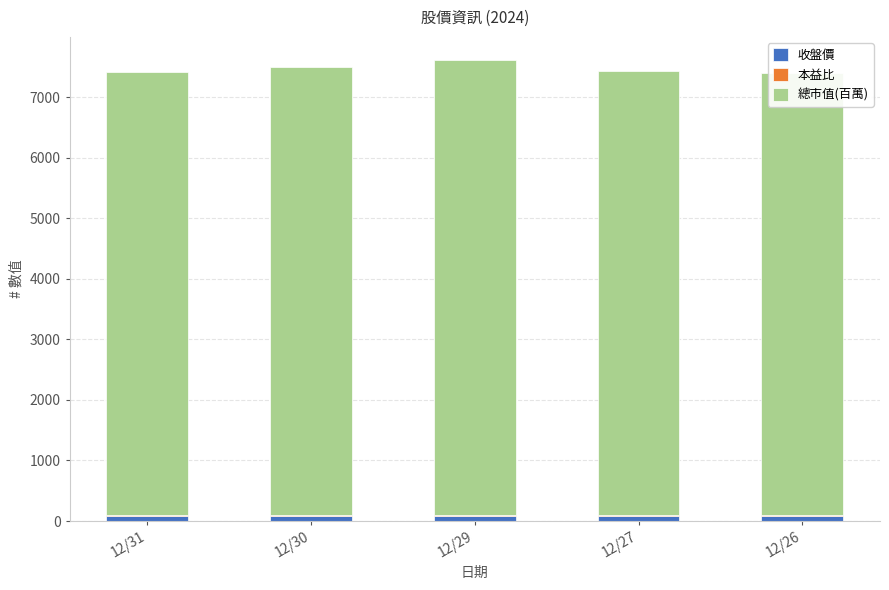

What are all the series names shown in the legend?

收盤價, 本益比, 總市值(百萬)